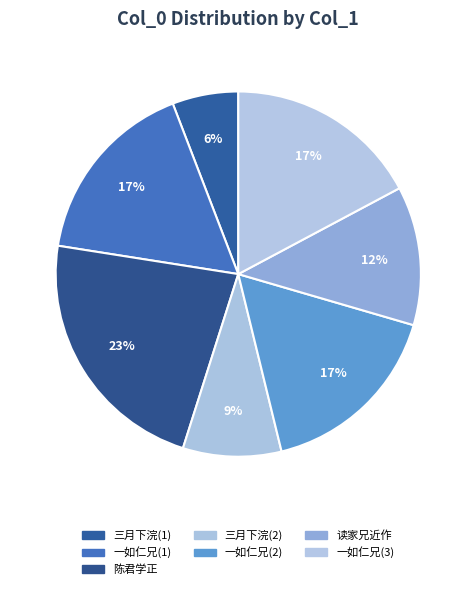

Count the number of slices in the pie.

7